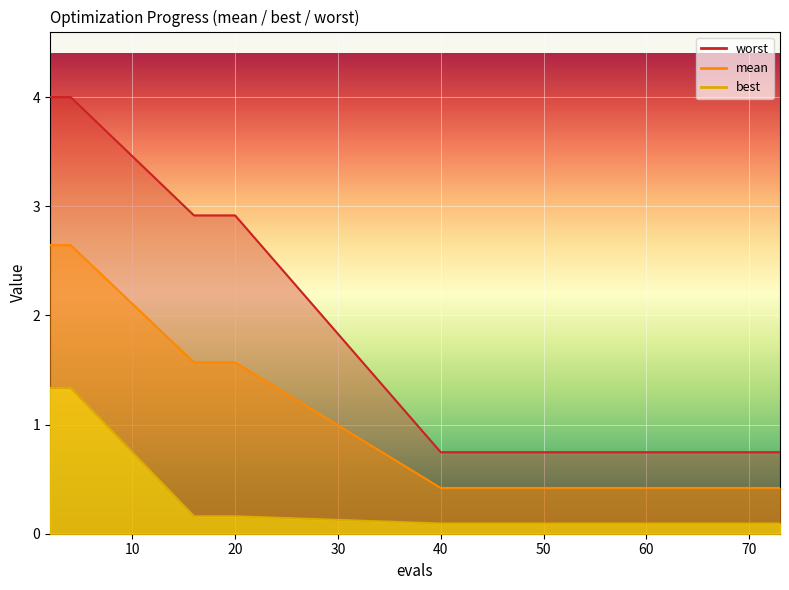

What is the value of the mean point at the 13th from the left?

0.4